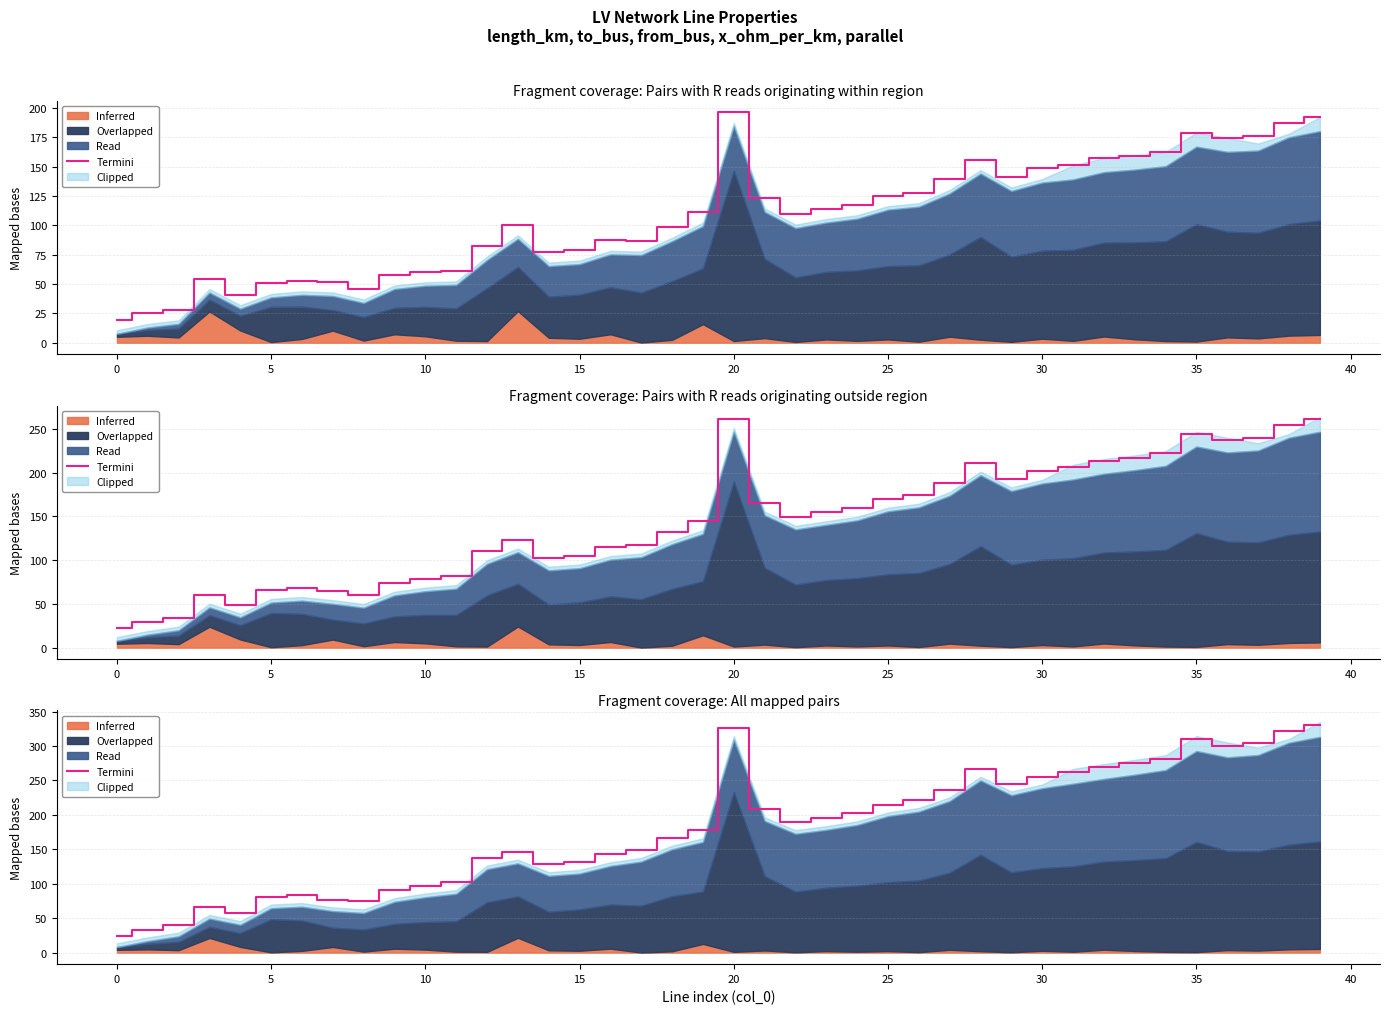

Which has a higher value, 20 or 23?

23